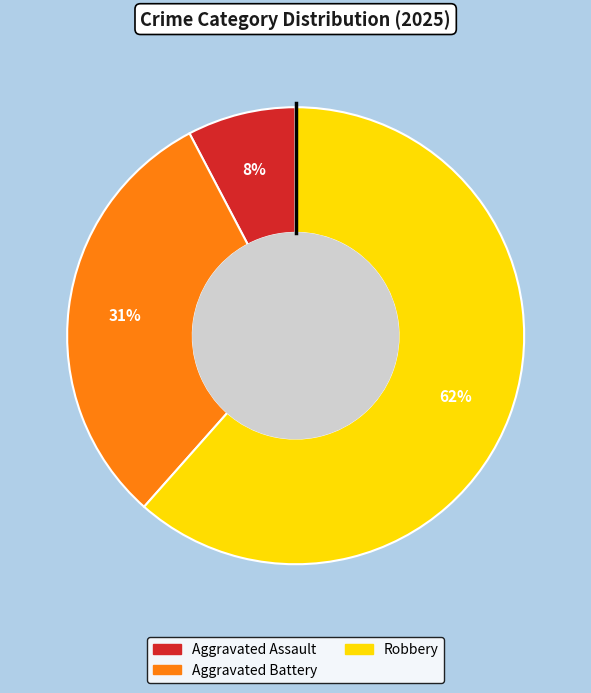

Do Aggravated Battery and Aggravated Assault together represent more than half of the pie?

No